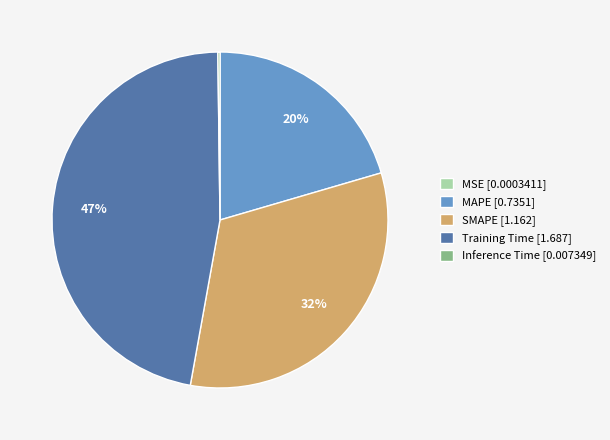

Approximately how many times larger is the value at SMAPE [1.162] compared to Training Time [1.687]?

0.7